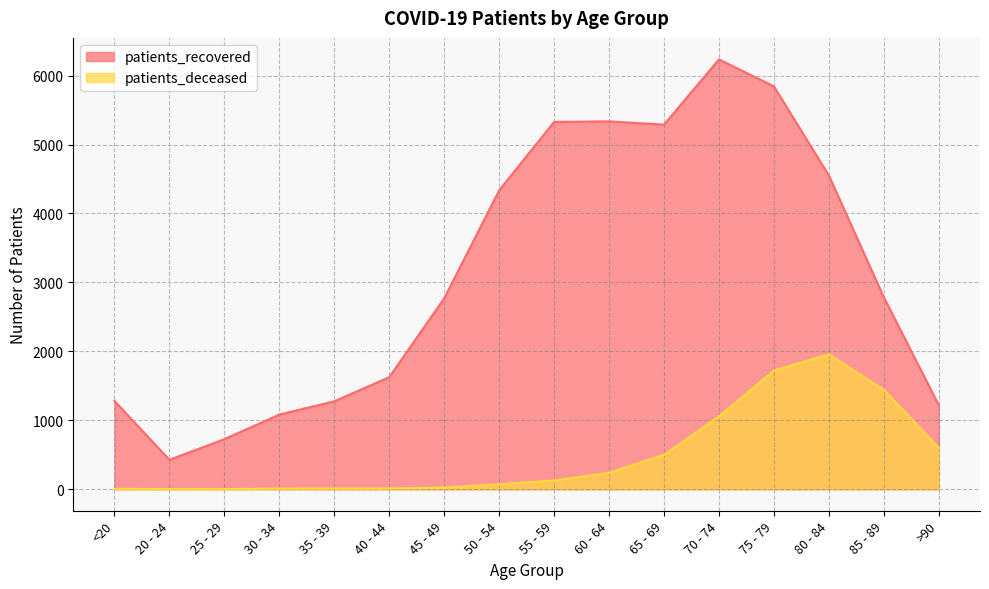

True or false: patients_recovered and patients_deceased intersect in this chart.

False